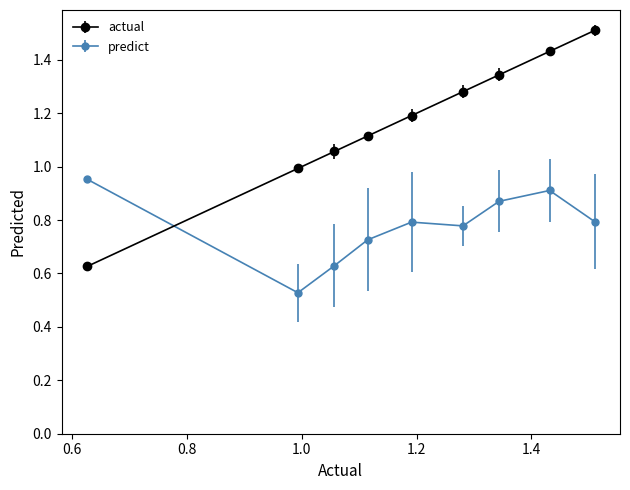

Which series has the largest total across all categories?

actual